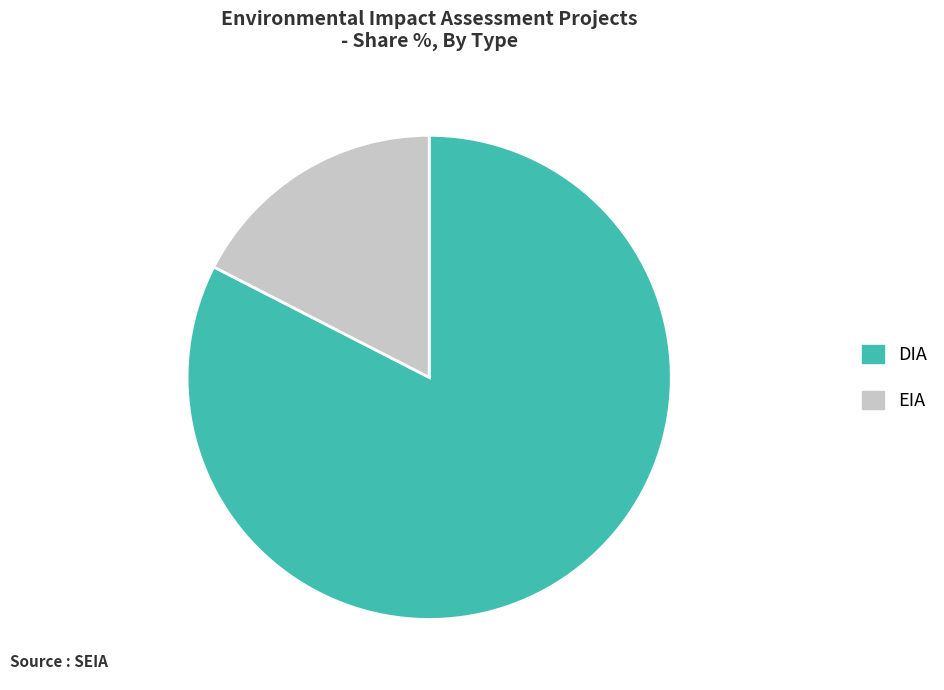

The DIA slice represents 96% of the pie. True or false?

False